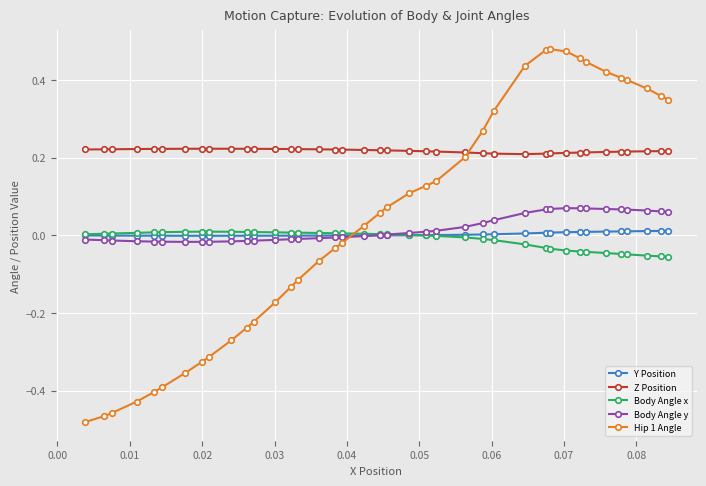

Which series has the largest total across all categories?

Z Position